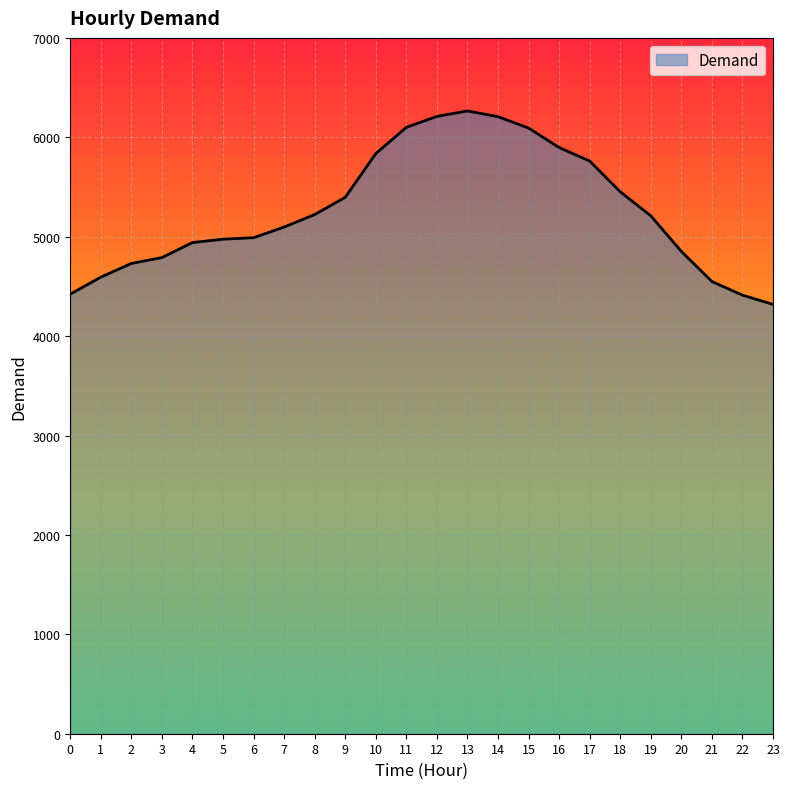

What is the minimum value shown in the chart?

4319